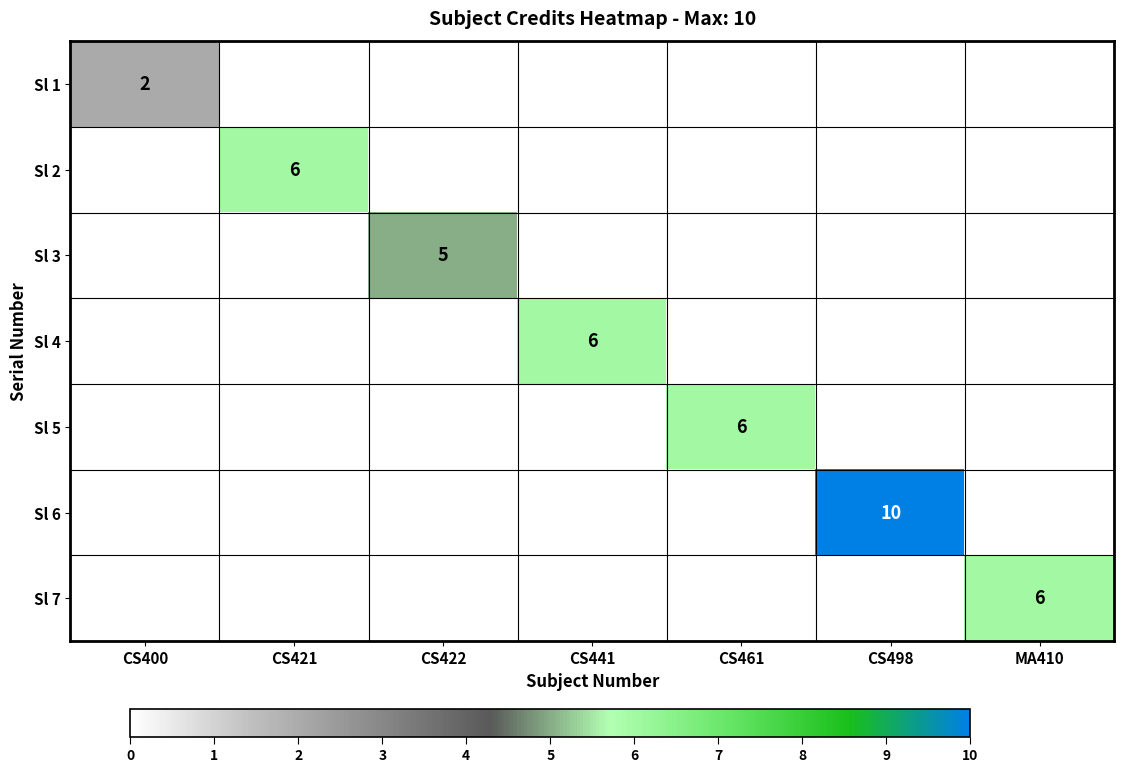

Count the number of data series in this chart.

7